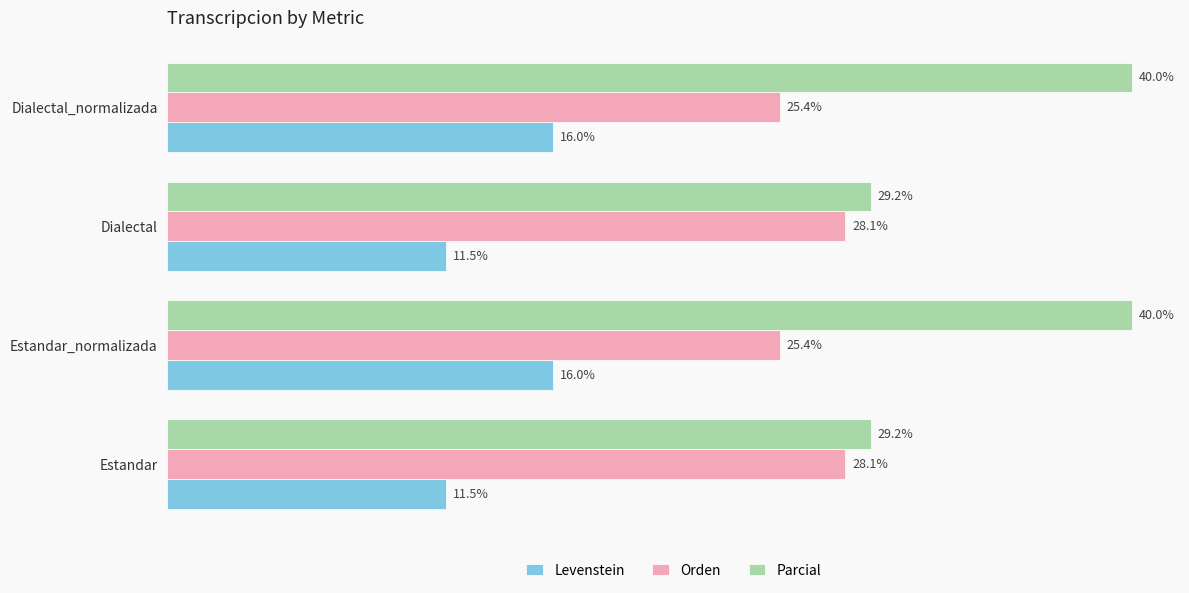

Which series has the widest spread of values?

Parcial